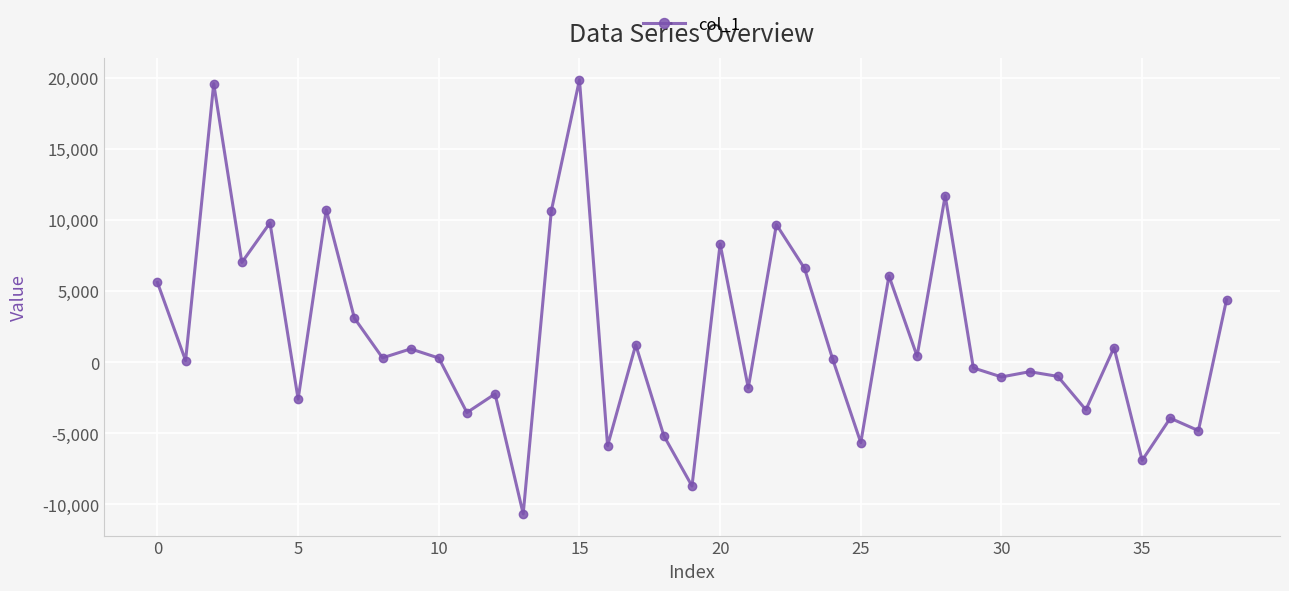

True or false: the data has more than 2 interior local peaks.

True